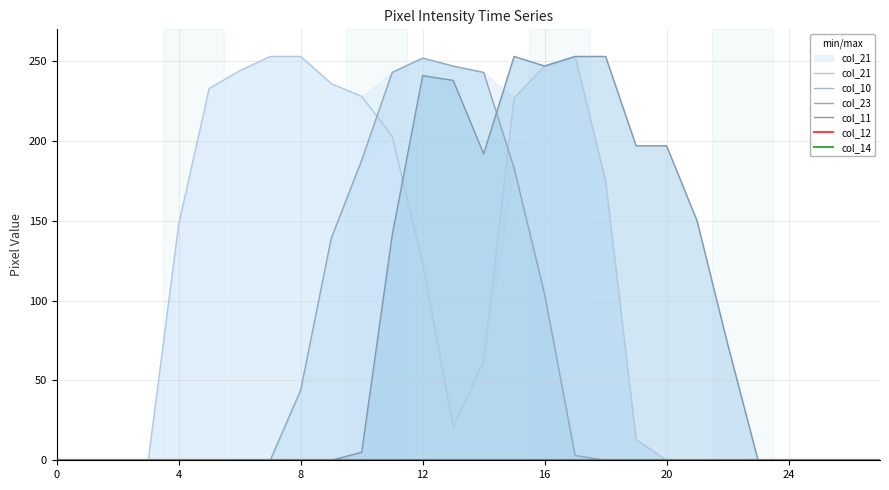

Which series has the largest range (max minus min)?

col_21